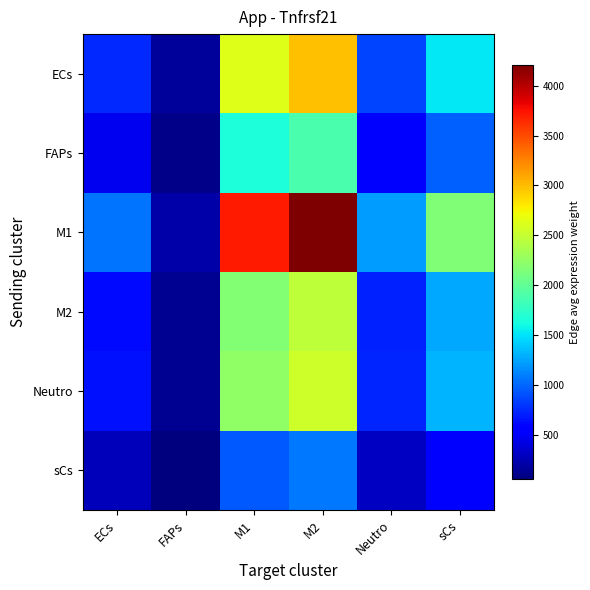

At which category does the chart reach its minimum across all series?

FAPs